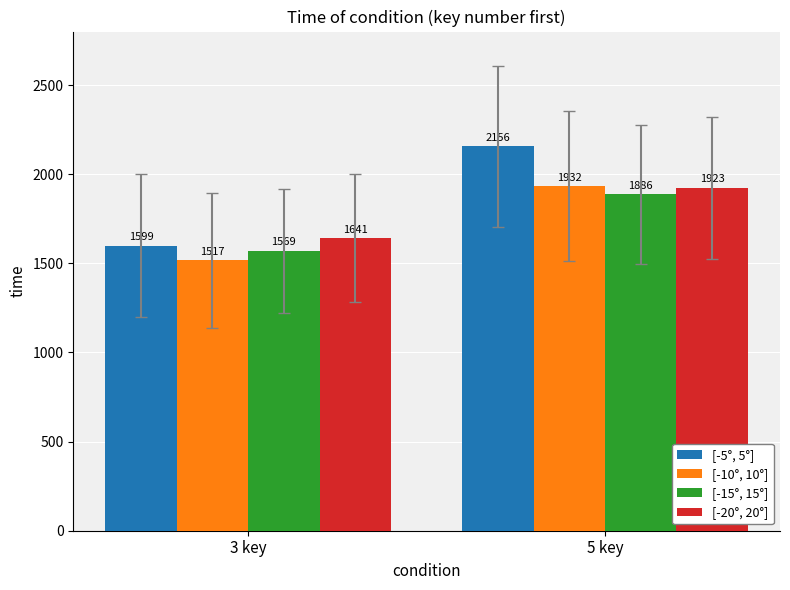

Count the [-20°, 20°] values in the range 1641 to 1923.

2